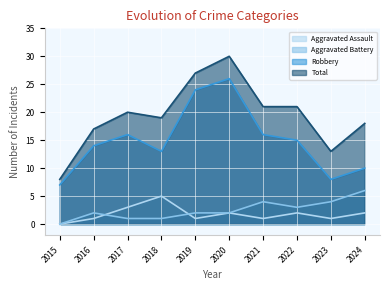

Reading left to right, what are all the values shown in this chart?

Aggravated Assault: 0	1	3	5	1	2	1	2	1	2
Aggravated Battery: 0	2	1	1	2	2	4	3	4	6
Robbery: 7	14	16	13	24	26	16	15	8	10
Total: 8	17	20	19	27	30	21	21	13	18